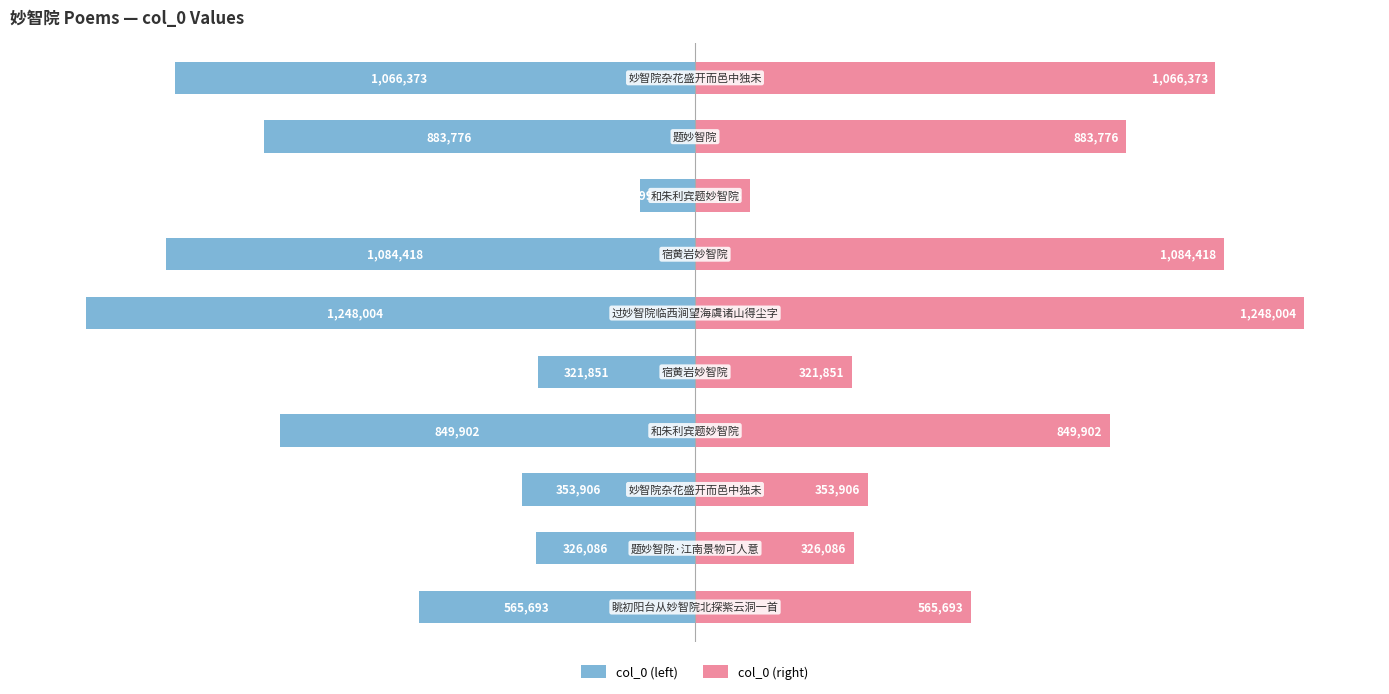

The col_0 (left) series shows -11.8 at 1. True or false?

False